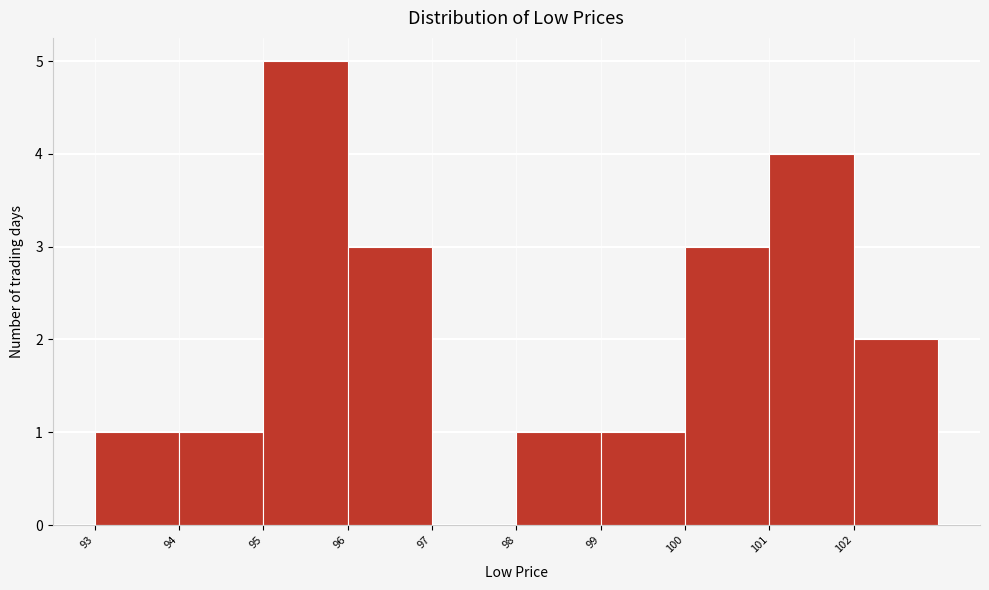

Reading left to right, transcribe this chart: for each bar, give the range it covers on the x-axis and its height. The values are not printed on the chart, so give them approximately, as read against the axis.

93 to 94: 1
94 to 95: 1
95 to 96: 5
96 to 97: 3
97 to 98: 0
98 to 99: 1
99 to 100: 1
100 to 101: 3
101 to 102: 4
102 to 103: 2